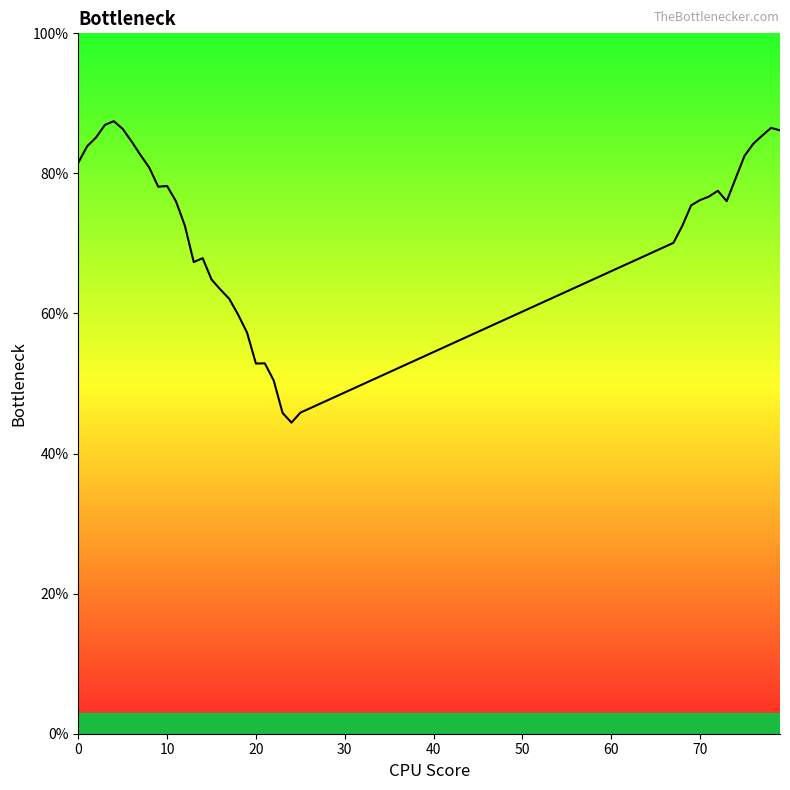

What is the difference between the maximum and minimum values?

43.0